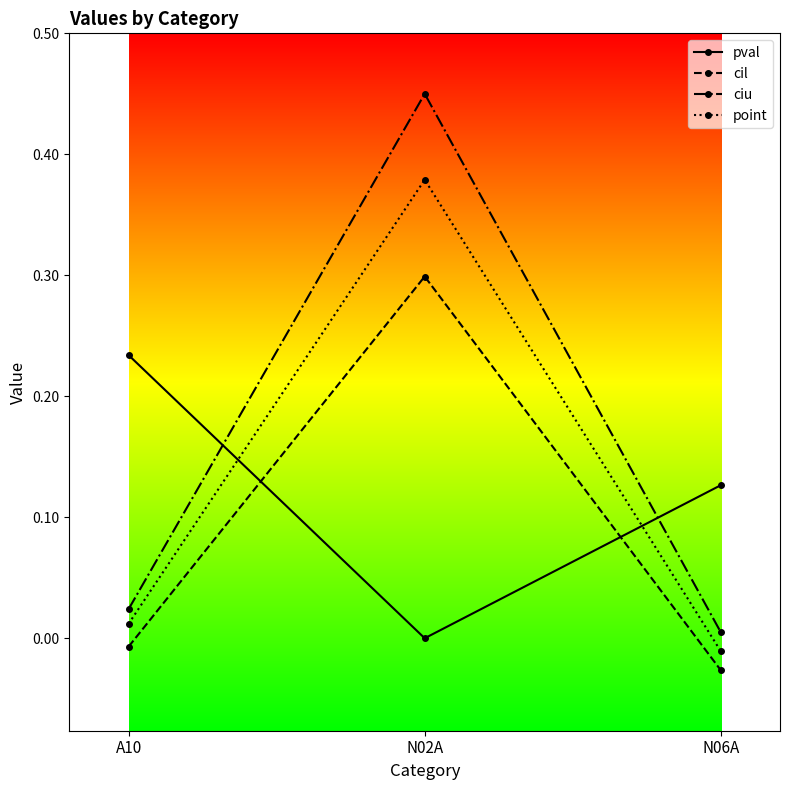

Which series has the widest spread of values?

ciu